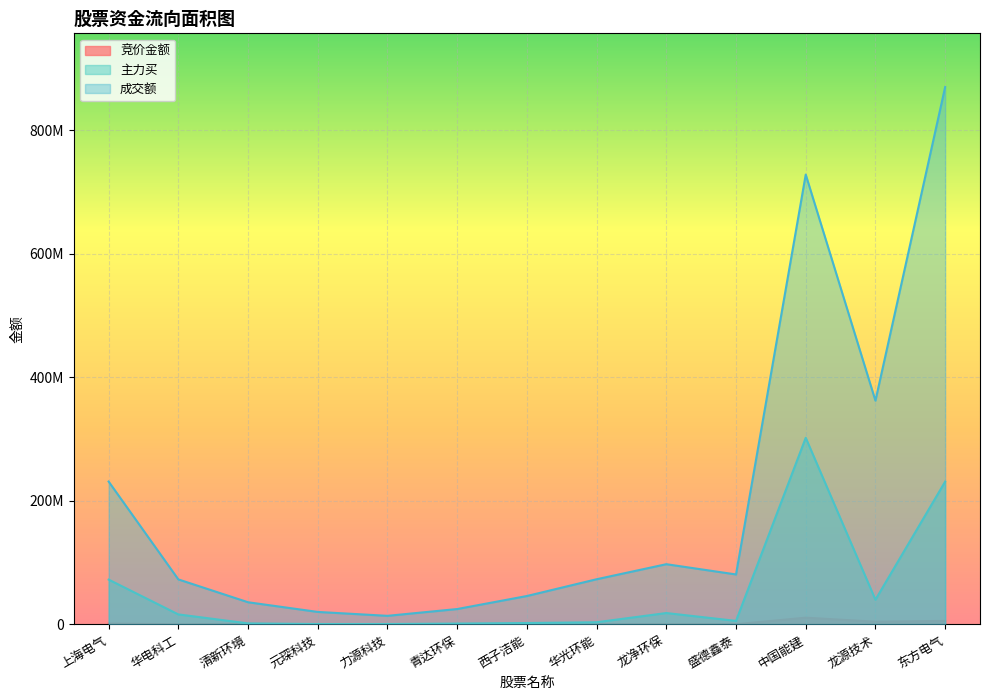

True or false: 竞价金额 and 成交额 cross at least once.

False